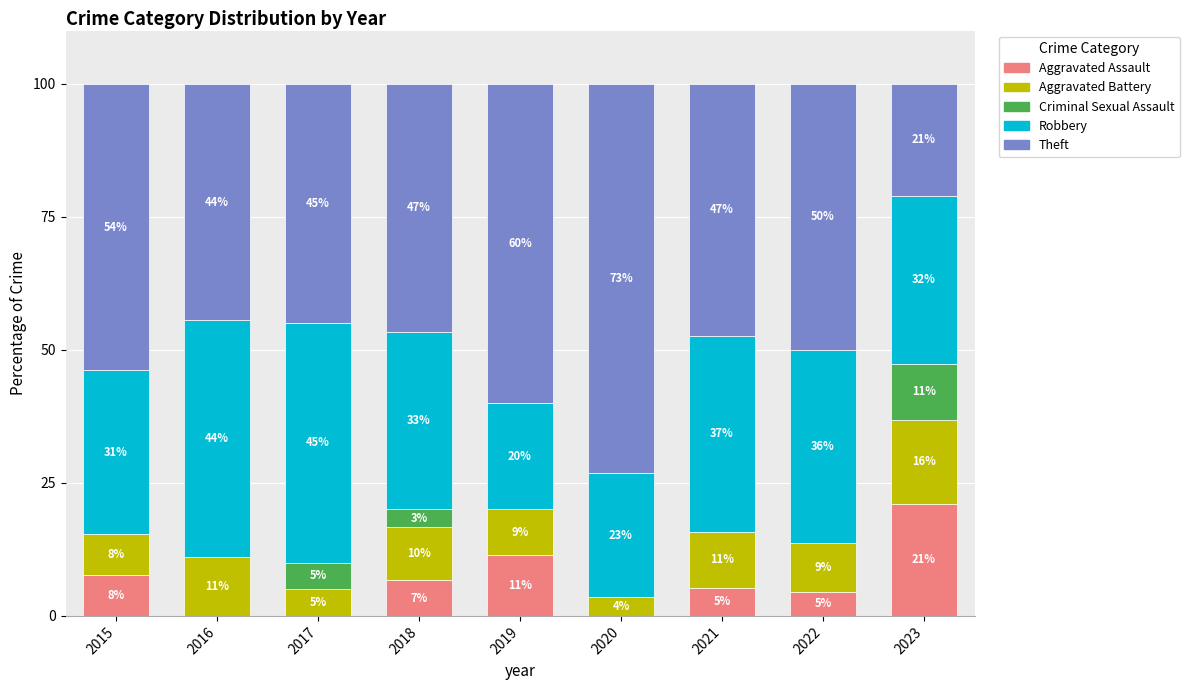

Are the bars horizontal?

No